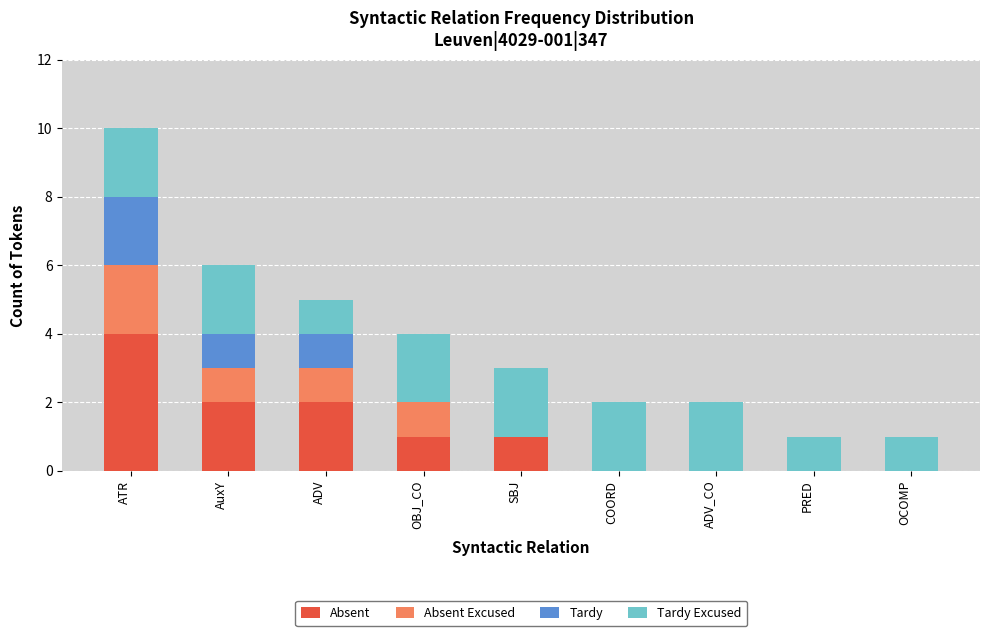

What is the total value across all series at OBJ_CO?

4